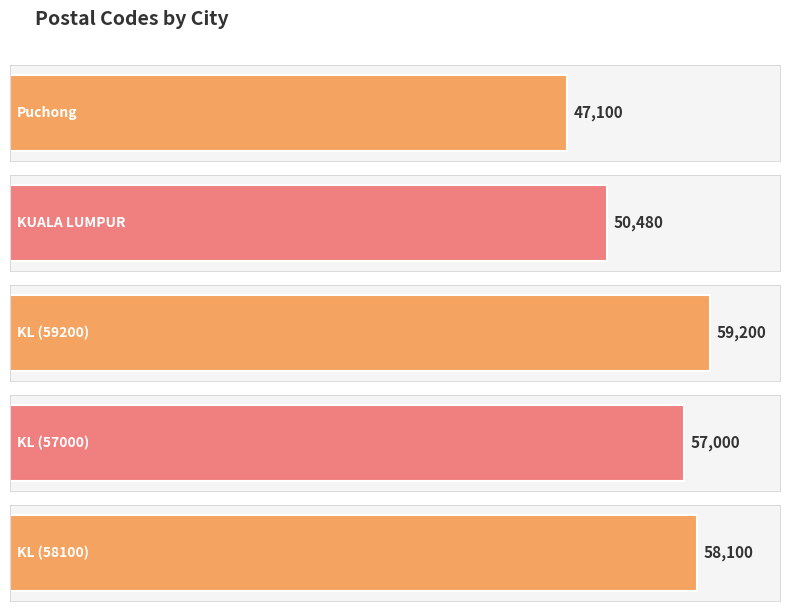

Reading left to right, list all the values displayed in this chart.

47100	50480	59200	57000	58100